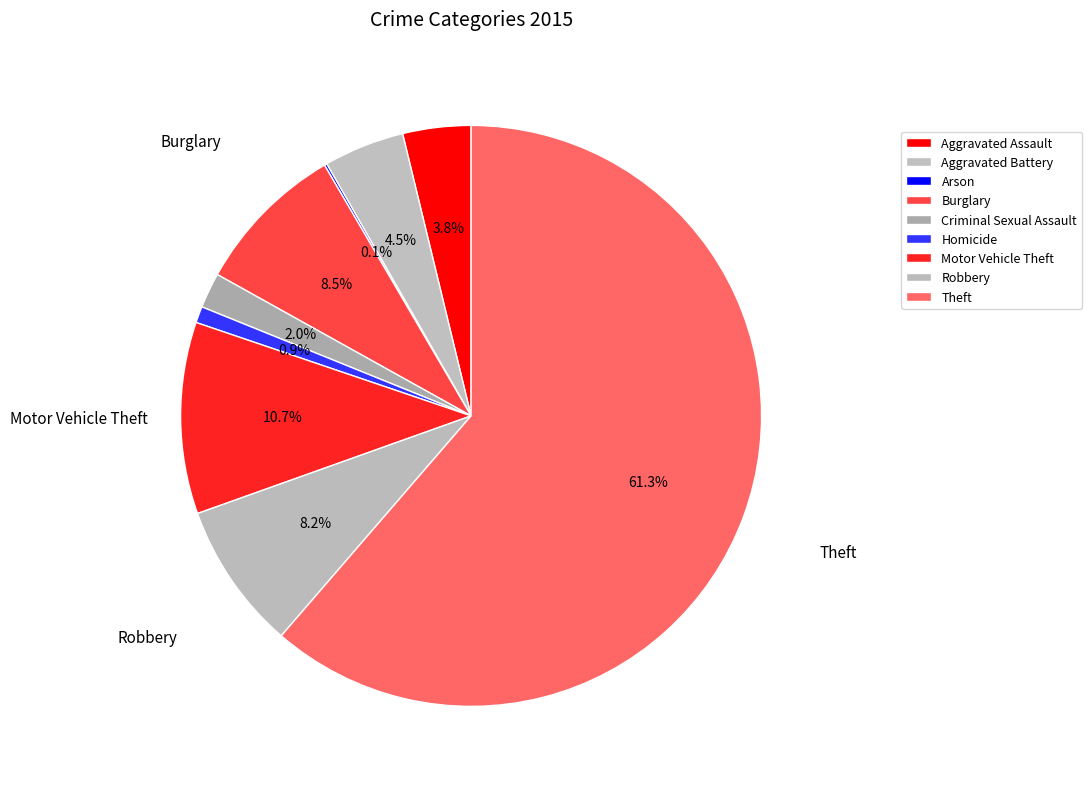

What is the smallest slice in the pie chart?

Arson